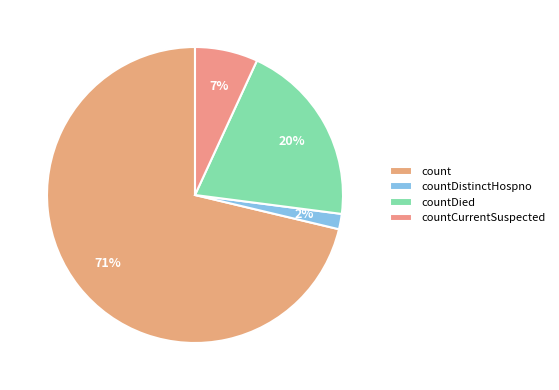

Count the number of slices in the pie.

4